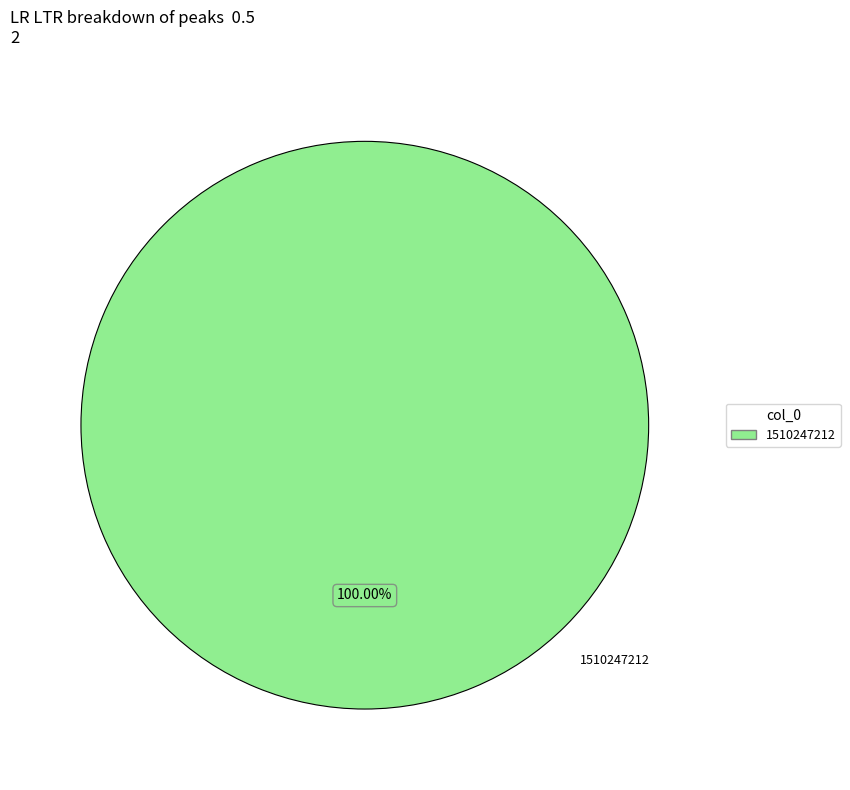

Rank the categories by value from lowest to highest.

1510247212